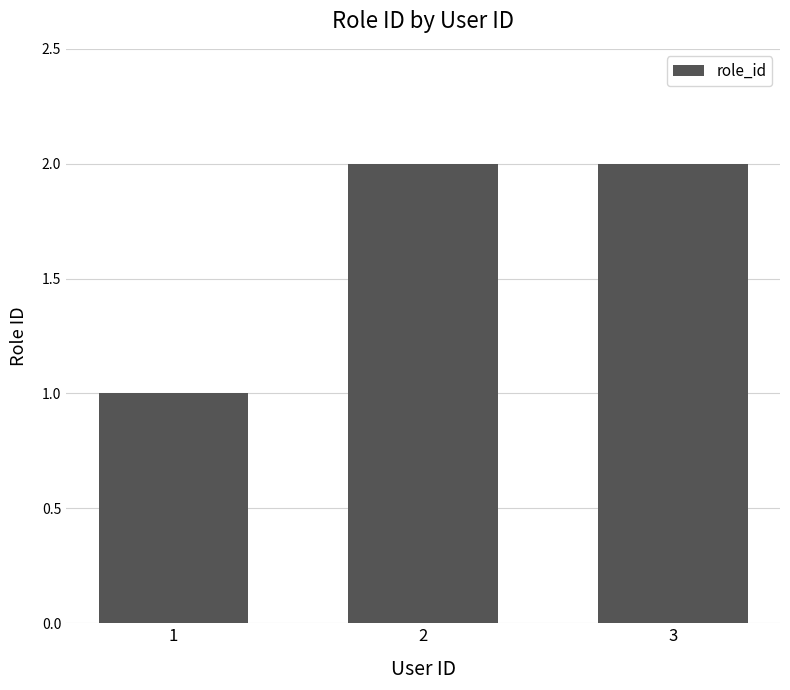

Reading left to right, transcribe all the data shown in this chart.

1=1	2=2	3=2